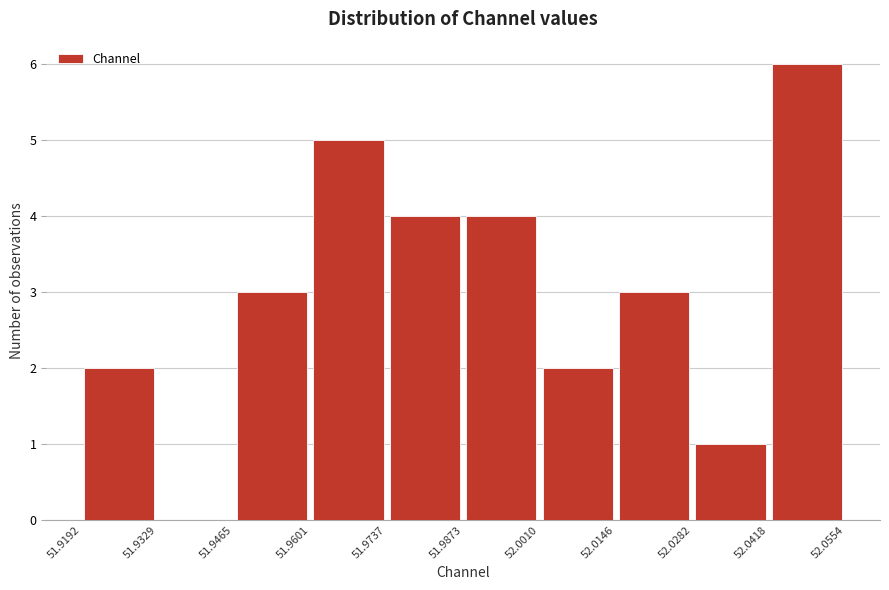

Which range on the x-axis has the tallest bar?

52.0418 to 52.0554